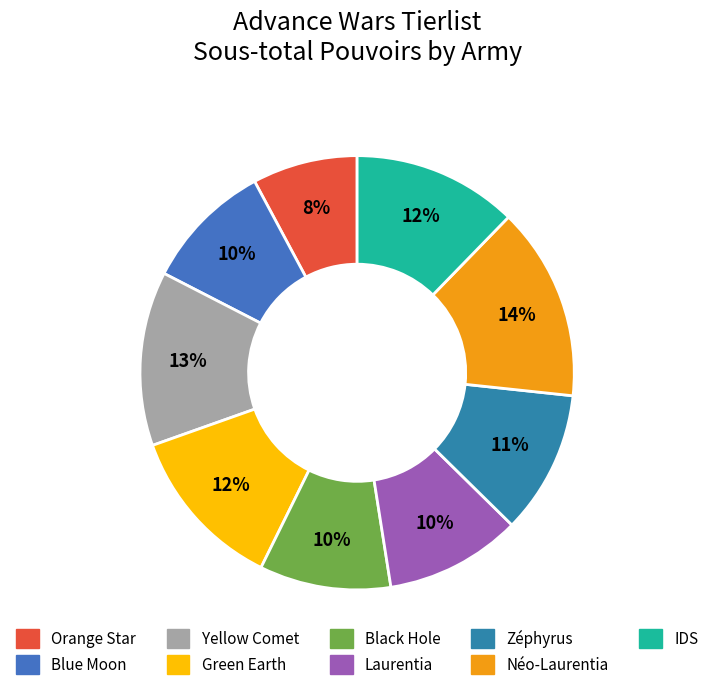

What is the smallest slice in the pie chart?

Orange Star